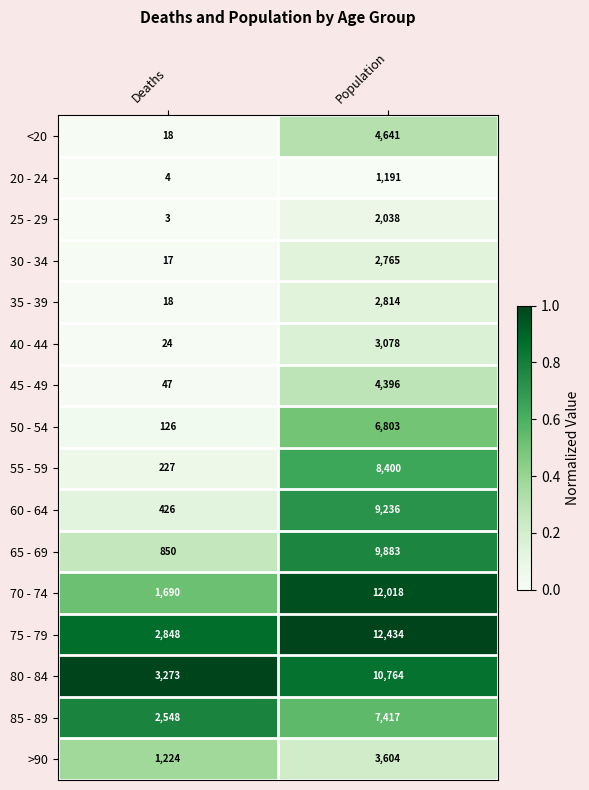

What is the difference between the maximum and minimum values in the 40 - 44 series?

3054